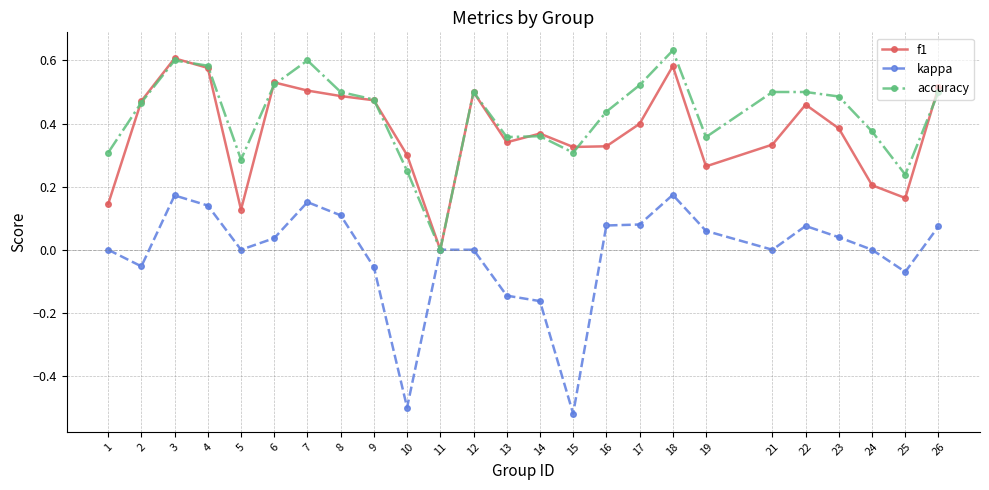

What is the total value across all series at 19?

0.7